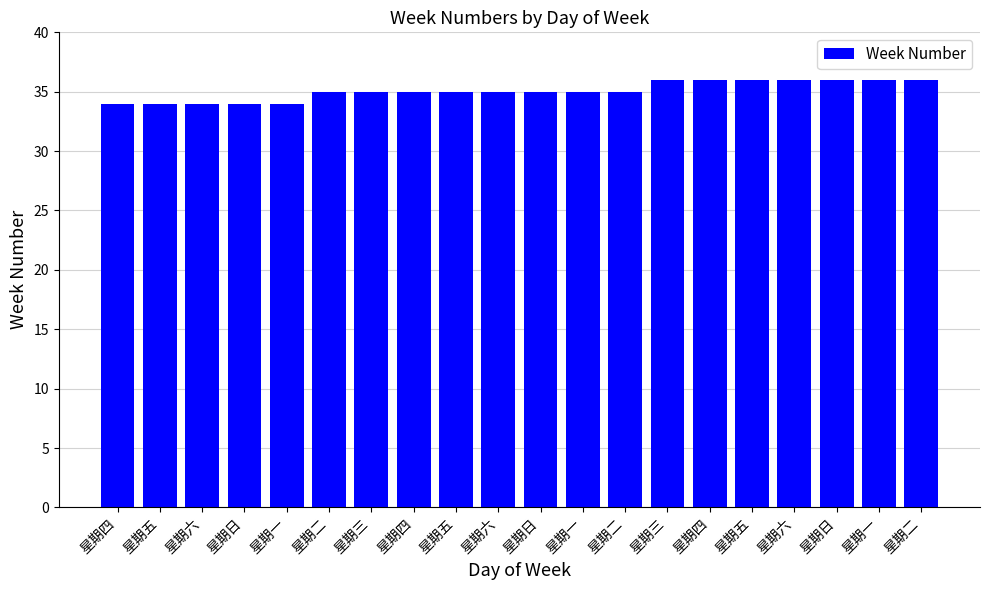

Which category has the lowest value across all series?

星期四